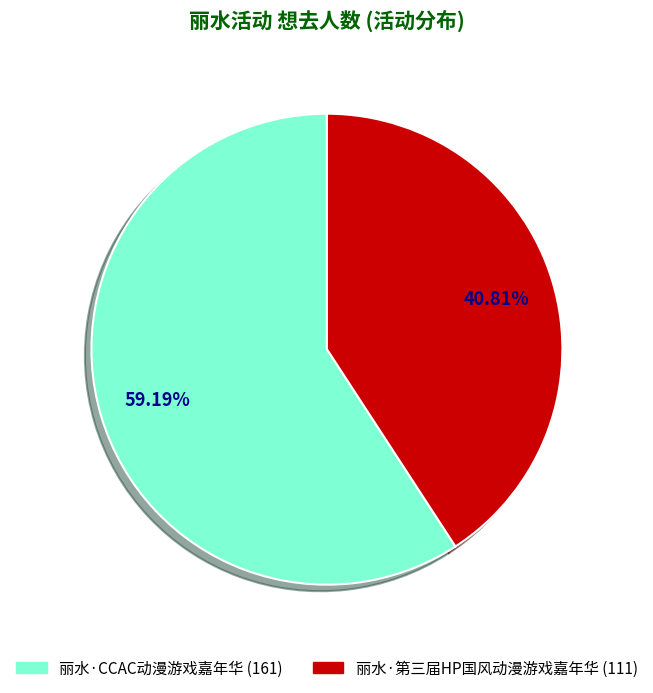

Approximately how many times larger is the value at 丽水·第三届HP国风动漫游戏嘉年华 compared to 丽水·CCAC动漫游戏嘉年华?

0.7